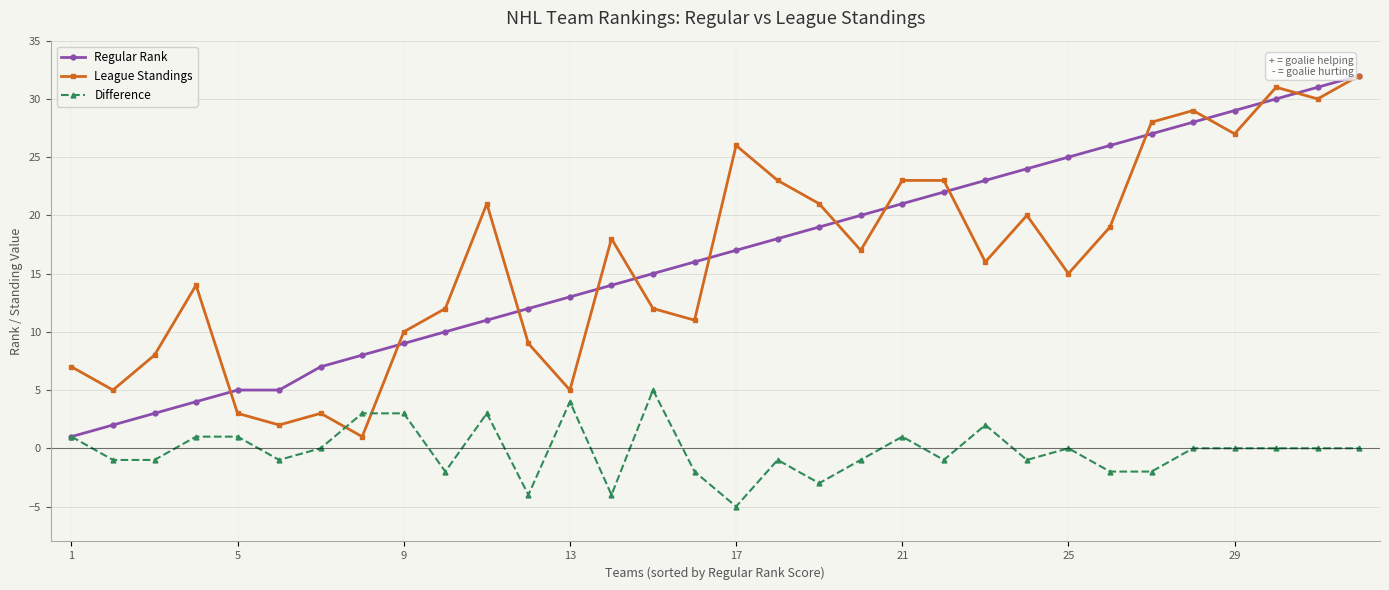

What is the minimum value shown in the chart?

-5